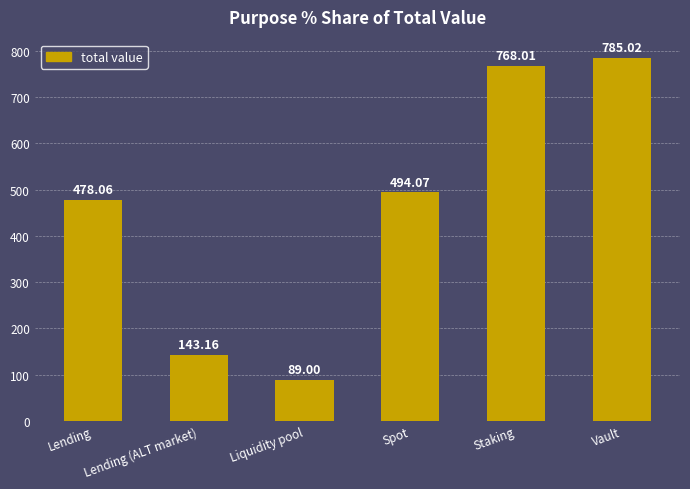

What is the greatest value displayed?

785.0